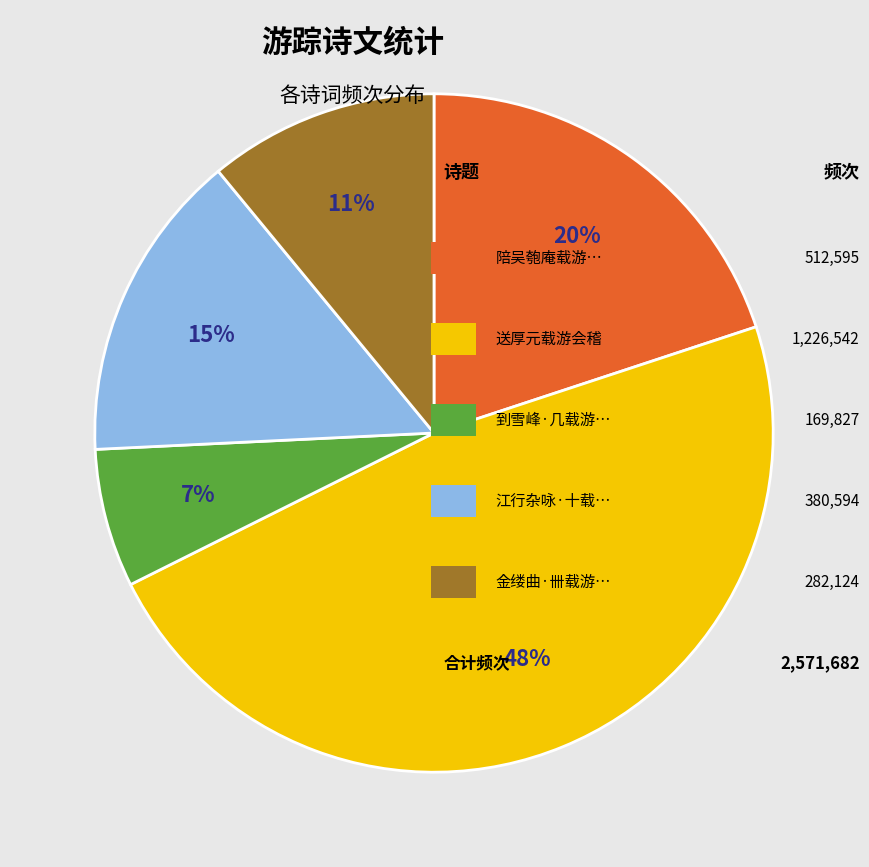

To the nearest percent, what is the average slice percentage?

20%